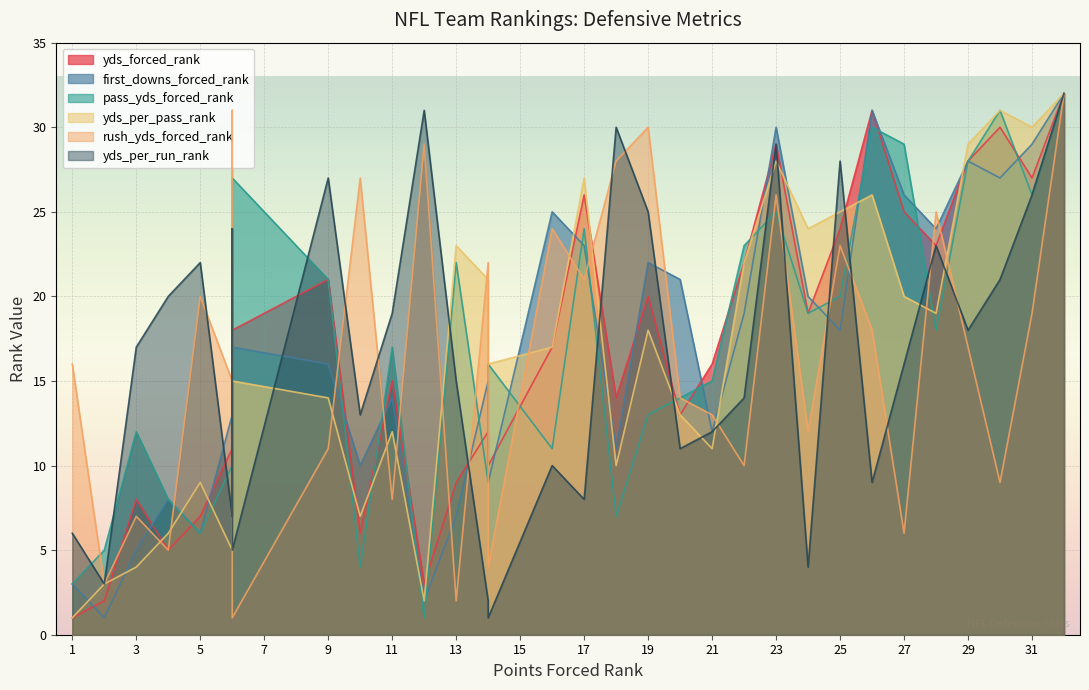

Which category has the highest value across all series?

32